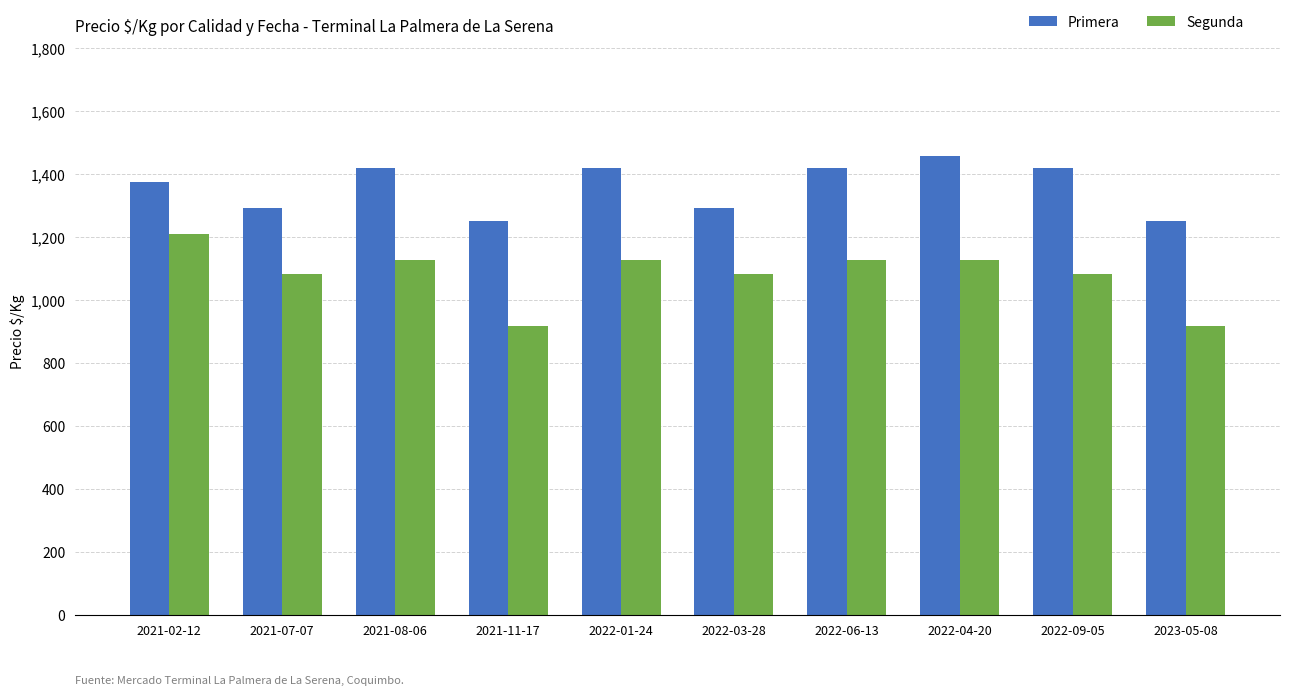

How many Segunda values are between 1083 and 1125?

7